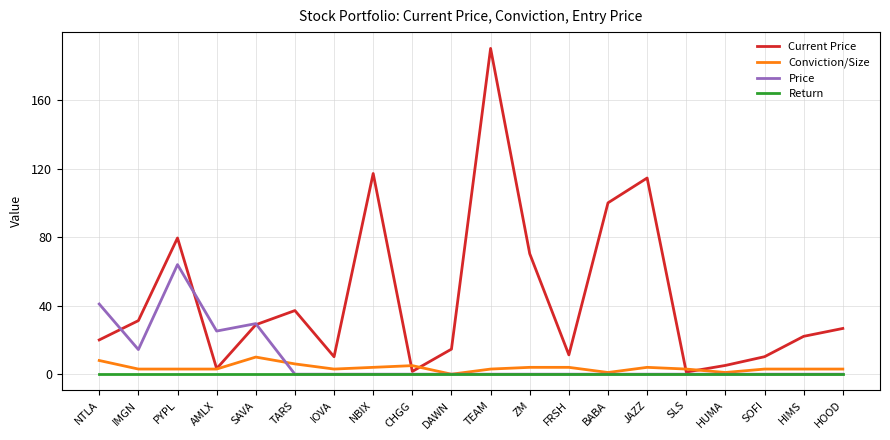

How many interior local valleys does the Current Price series have?

5